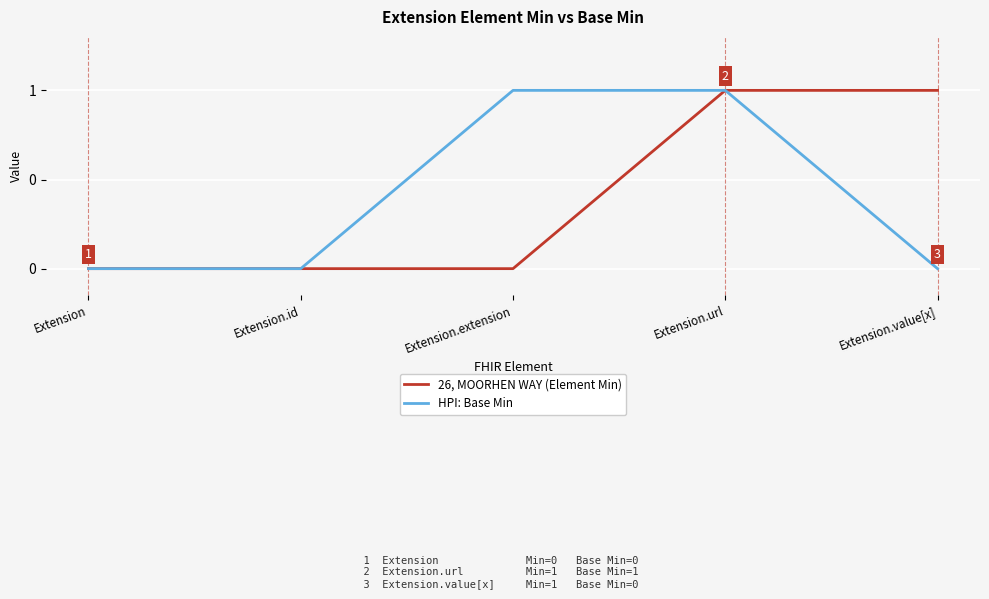

Which series has the largest range (max minus min)?

26, MOORHEN WAY (Element Min)